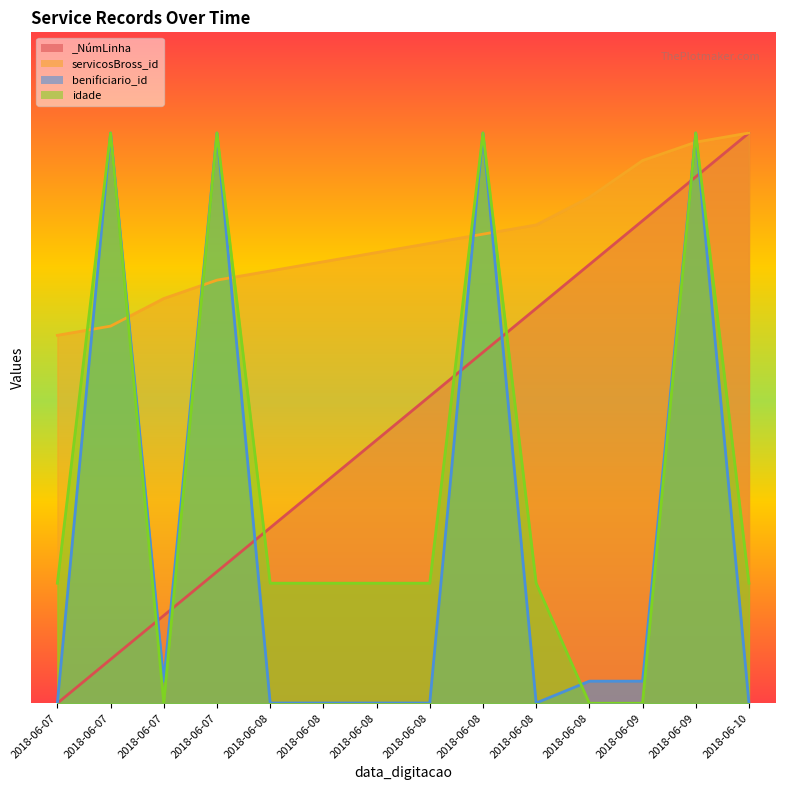

Rank the series by their maximum value, from lowest to highest.

_NúmLinha, servicosBross_id, benificiario_id, idade